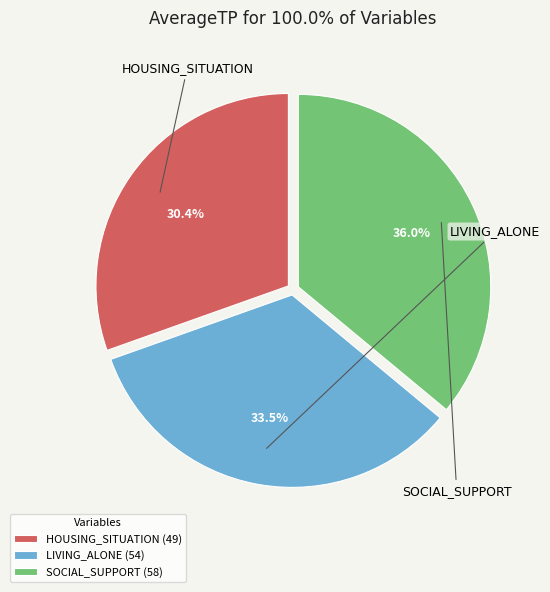

What percentage is the HOUSING_SITUATION slice, to the nearest percent?

30%